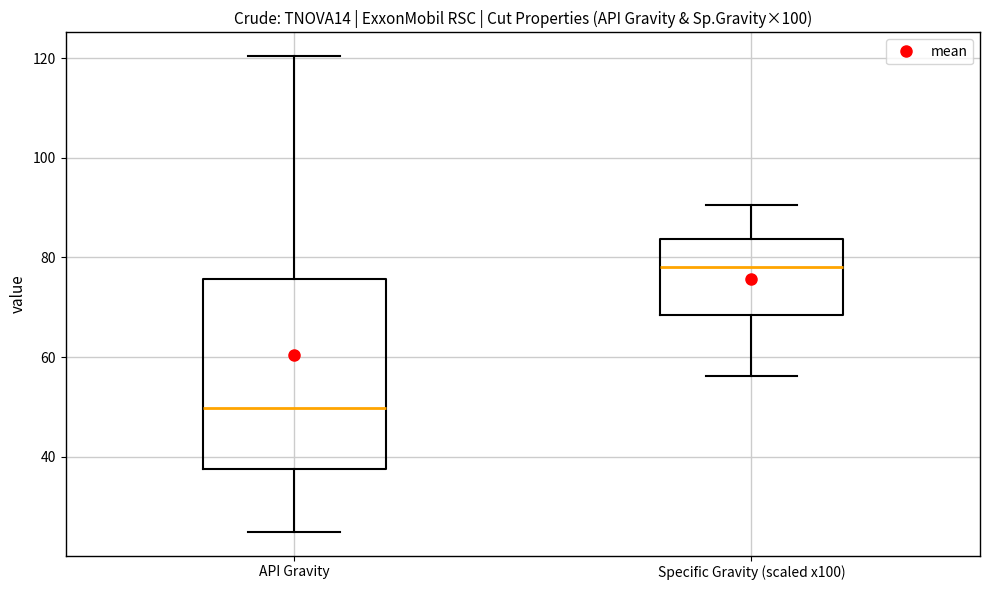

Which box has the highest median line?

Specific Gravity (scaled x100)